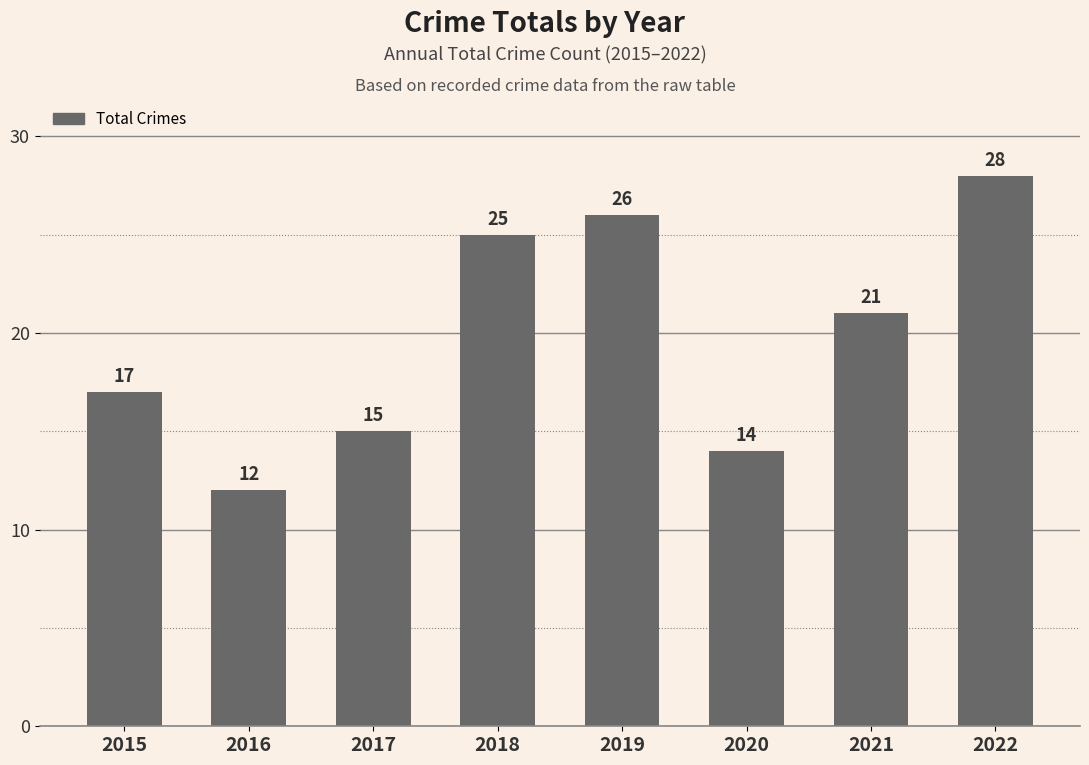

Reading left to right, what are all the values shown in this chart?

17	12	15	25	26	14	21	28